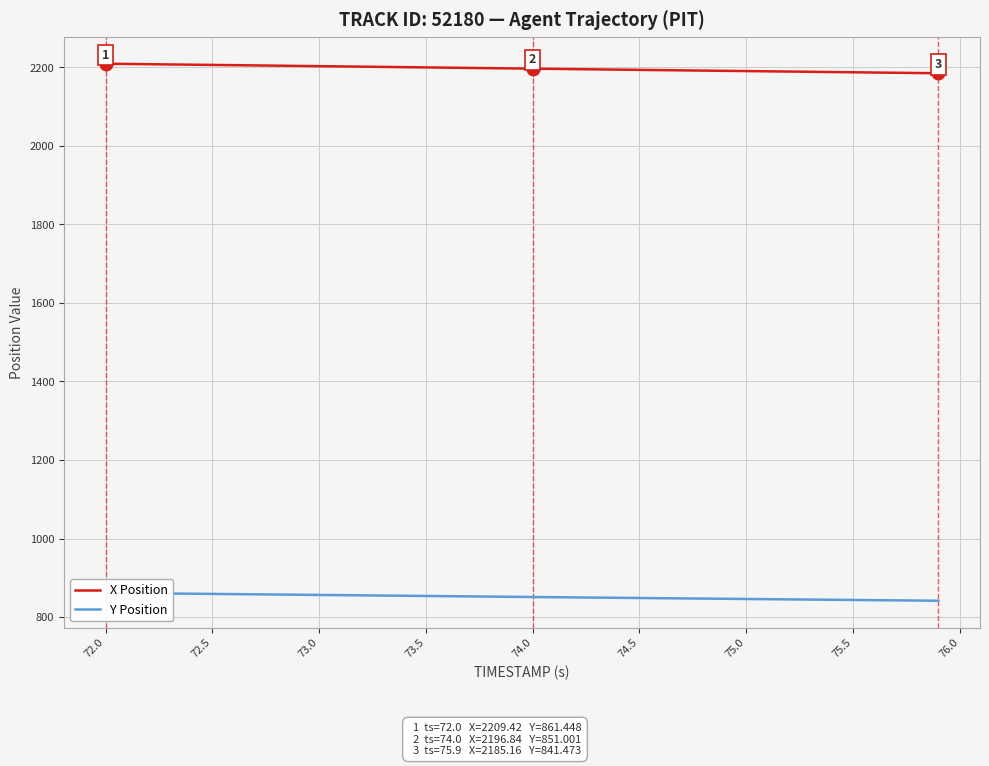

What is the highest value of the X Position series?

2209.4